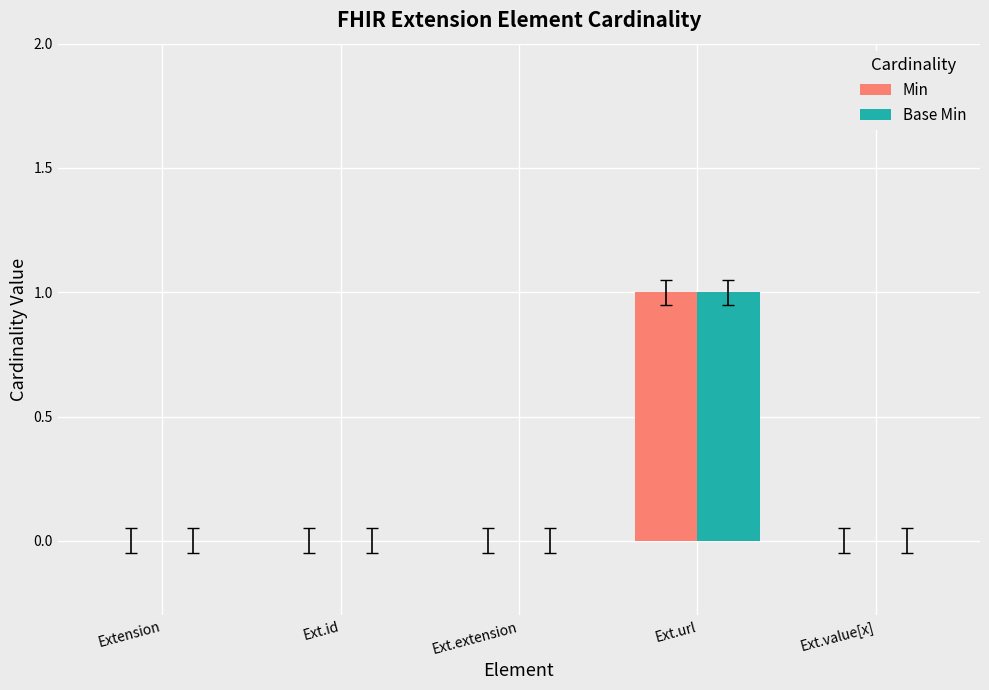

Reading left to right, list all the values displayed in this chart.

Min: Extension=0	Ext.id=0	Ext.extension=0	Ext.url=1	Ext.value[x]=0
Base Min: Extension=0	Ext.id=0	Ext.extension=0	Ext.url=1	Ext.value[x]=0